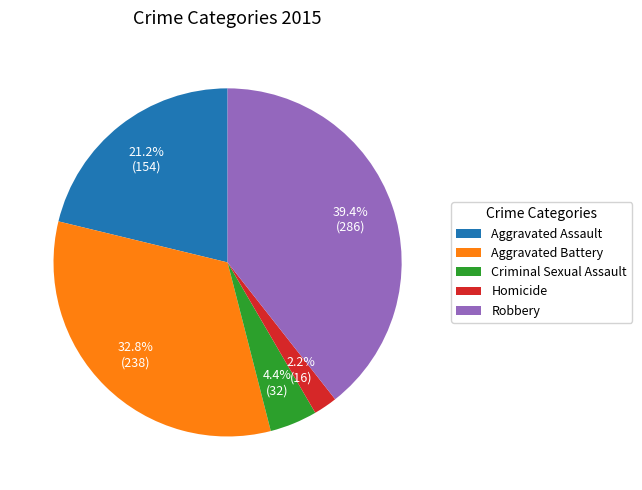

How many slices are in this pie chart?

5